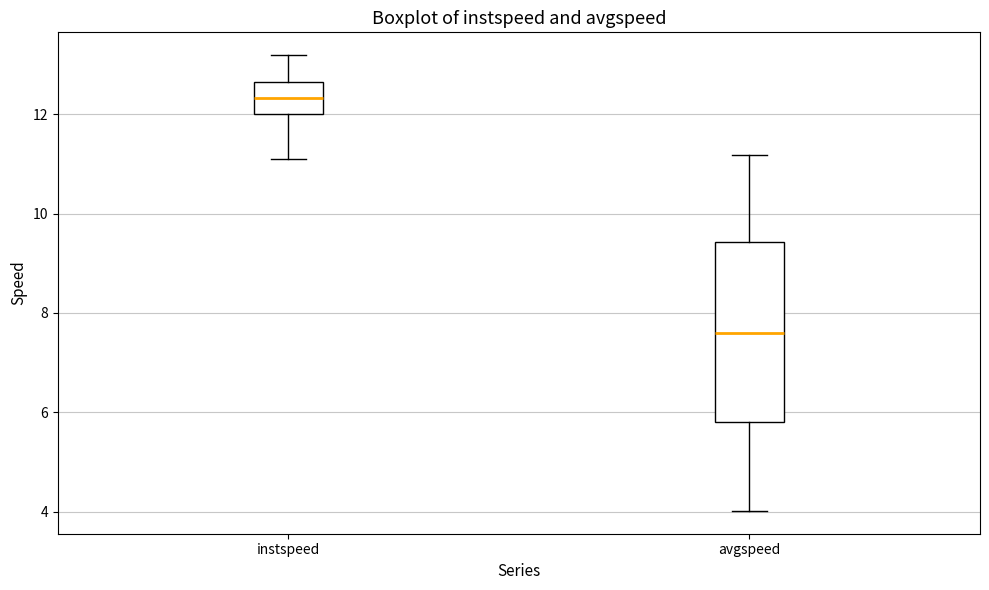

Reading left to right, read every box against the y-axis: the position of its median line, the range the box covers, and the ends of its whiskers. The values are not printed on the chart, so give them approximately, as read against the axis.

instspeed: median 12.4, box 12.0 to 12.6, whiskers 11.0 to 13.2
avgspeed: median 7.6, box 5.8 to 9.4, whiskers 4.0 to 11.2